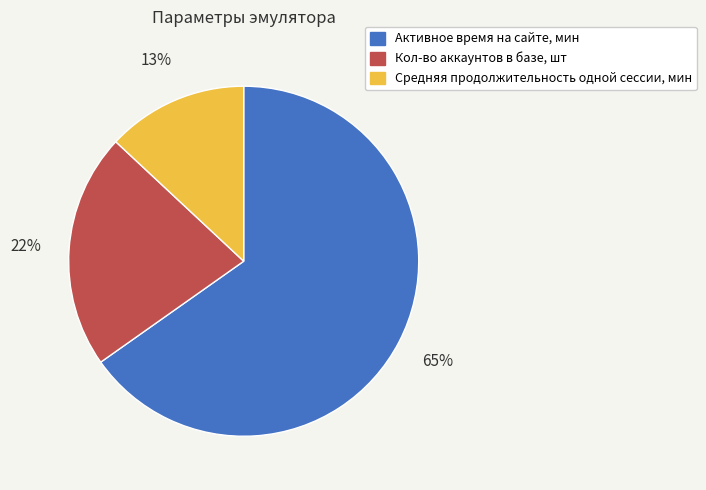

What percentage is the Кол-во аккаунтов в базе, шт slice, to the nearest percent?

22%